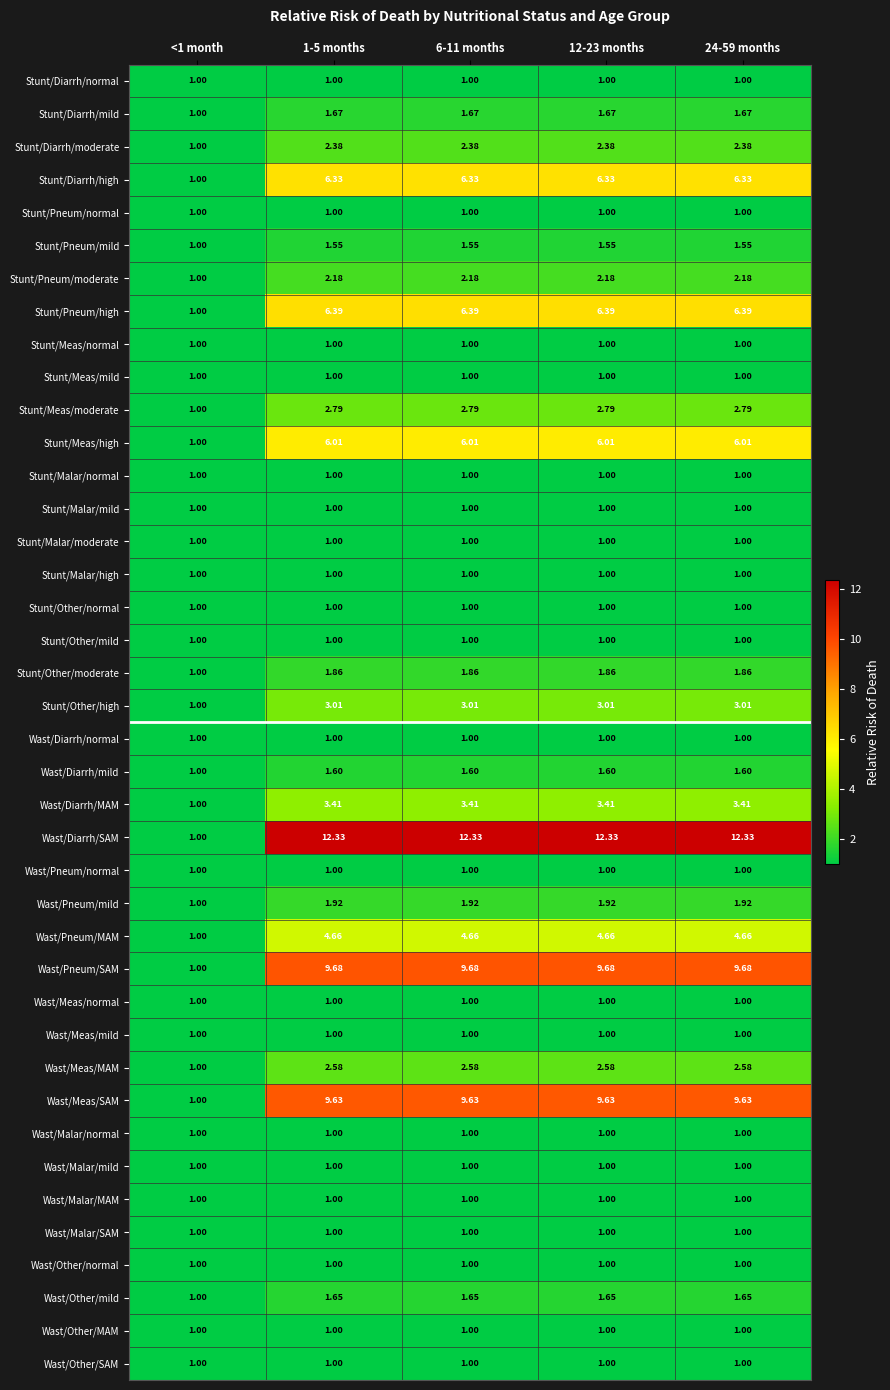

Which series has the widest spread of values?

Wast/Diarrh/SAM